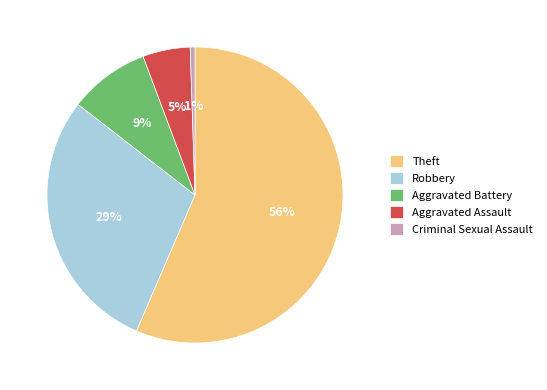

Is there any slice that represents more than half of the pie?

Yes